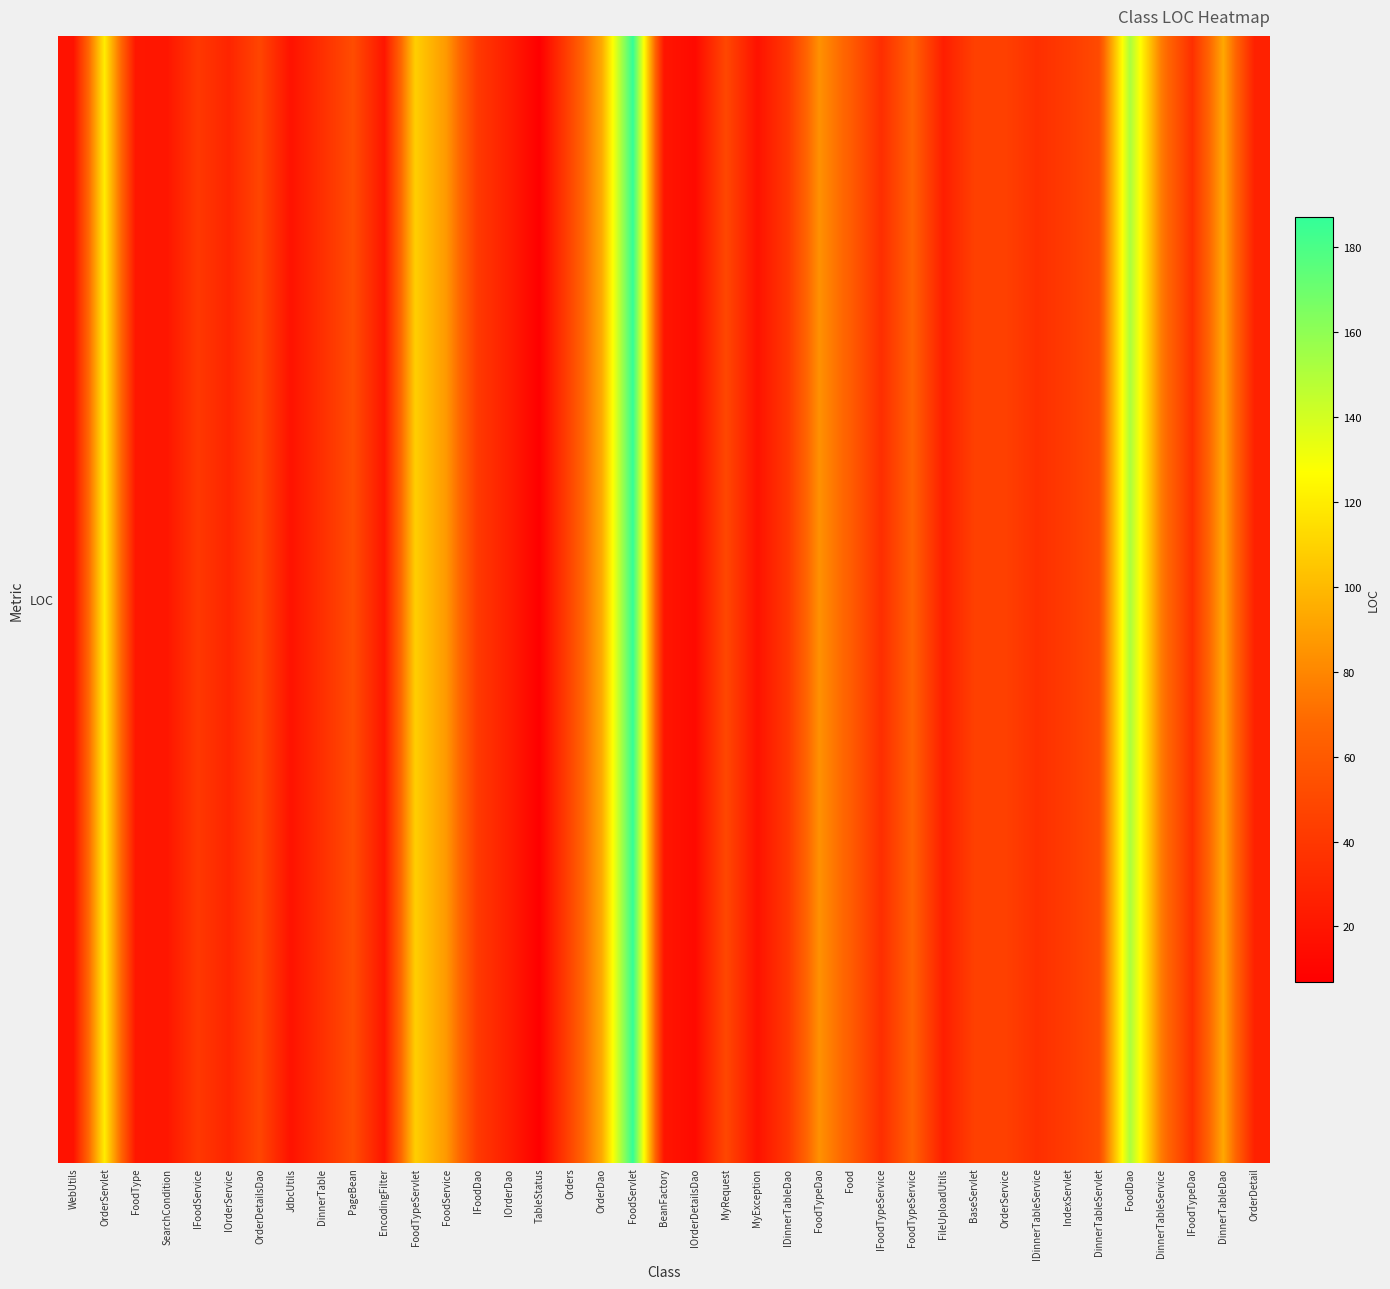

What is the sum of all values?

2029